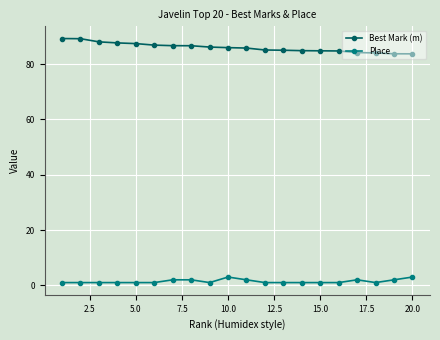

What is the greatest value displayed?

89.2